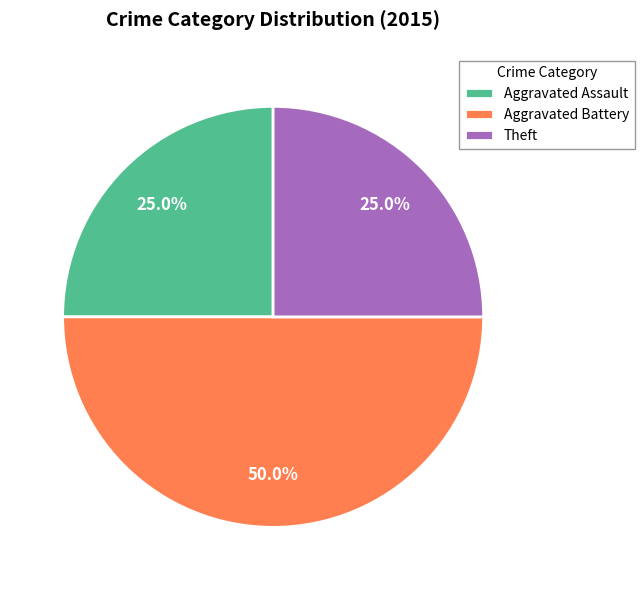

To the nearest percent, what is the average slice percentage?

33%